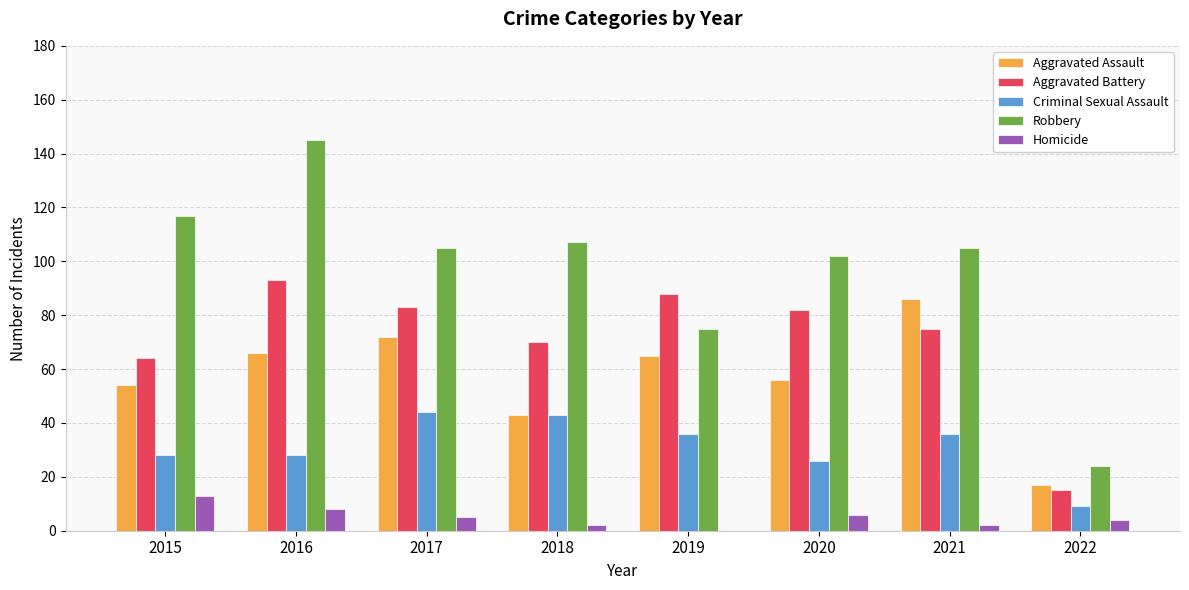

Read the Homicide value at 2020, to the nearest 10.

10